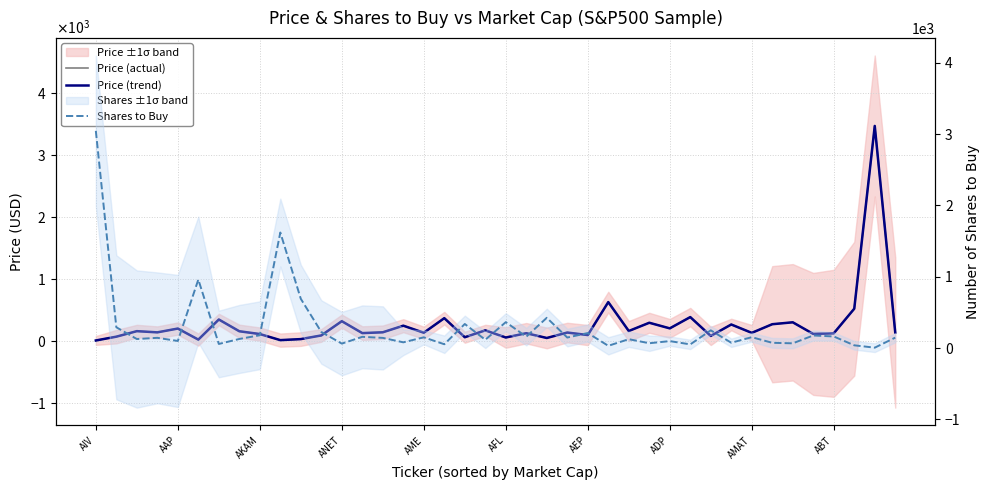

List the labels in order of Price (actual) value, largest first.

38, 25, 37, 29, 17, AEP, 12, 34, 27, 33, 31, 15, 28, AME, 19, 26, AKAM, ADP, 14, ANET, 39, 23, 16, 32, 13, 21, 36, 35, AMAT, 24, 11, 30, AAP, 18, 20, 22, 10, AFL, ABT, AIV